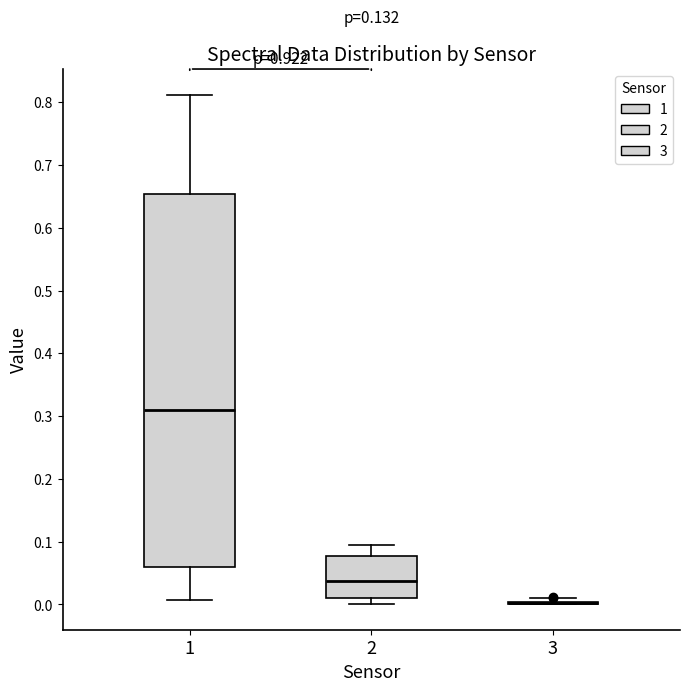

Reading left to right, read every box against the y-axis: the position of its median line, the range the box covers, and the ends of its whiskers. The values are not printed on the chart, so give them approximately, as read against the axis.

1: median 0.31, box 0.06 to 0.65, whiskers 0.01 to 0.81
2: median 0.04, box 0.01 to 0.08, whiskers 0.00 to 0.10
3: box collapsed to a line at 0.00, whiskers 0.00 to 0.01